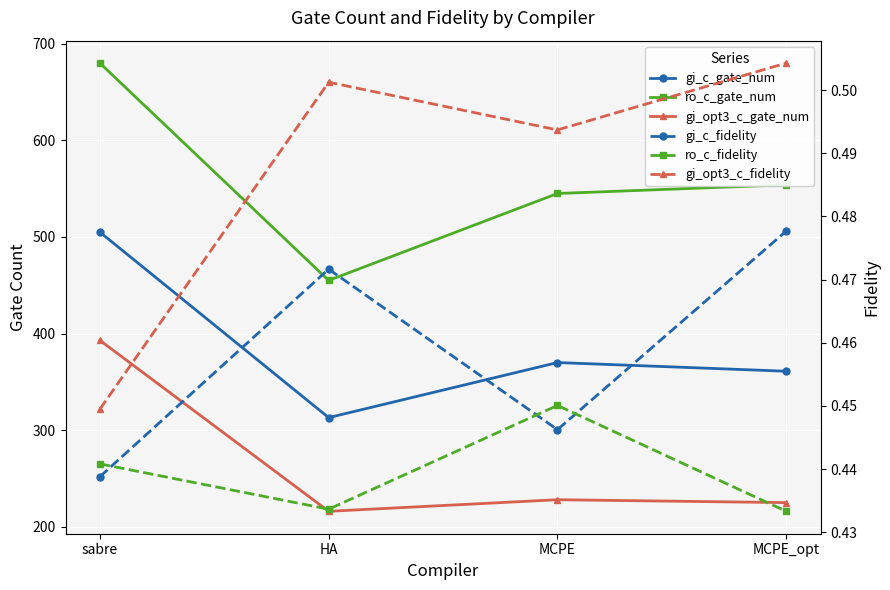

Which has a higher value, sabre or HA?

sabre